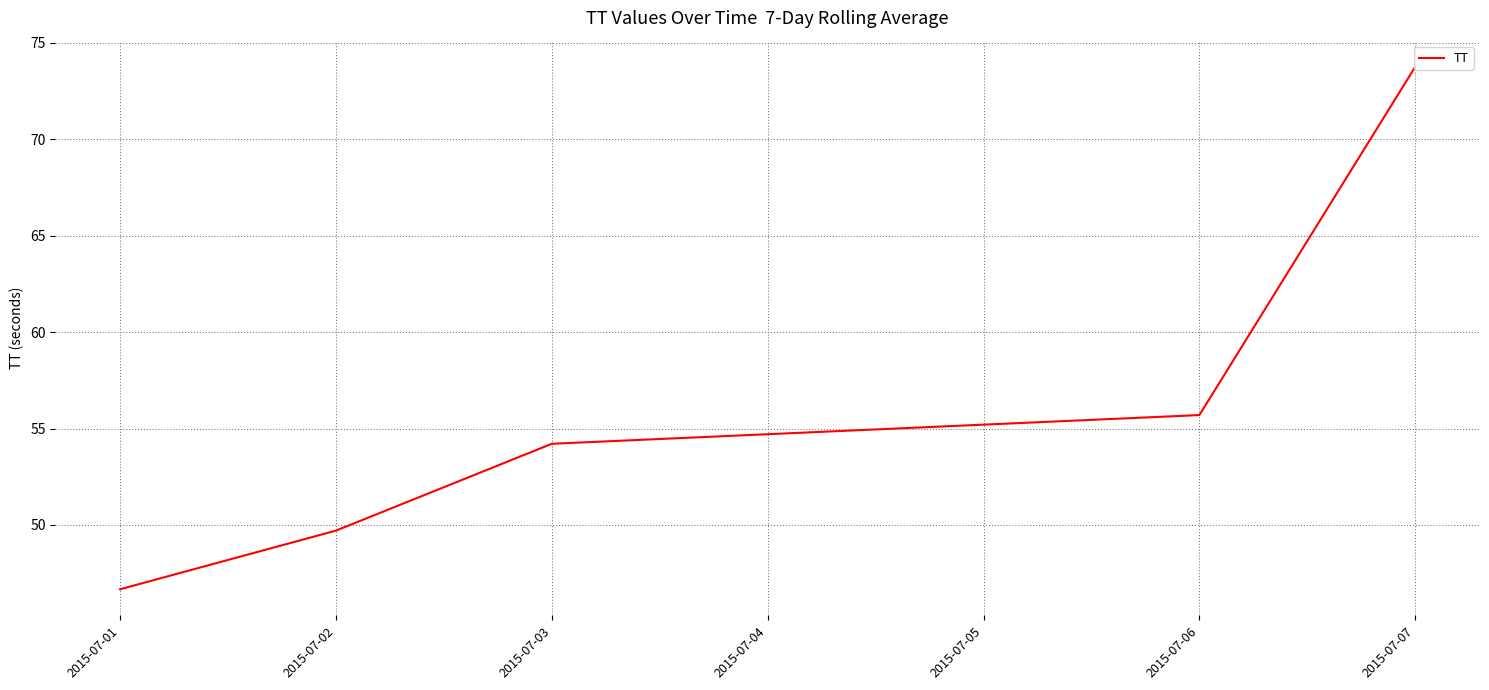

What is the greatest value displayed?

73.8